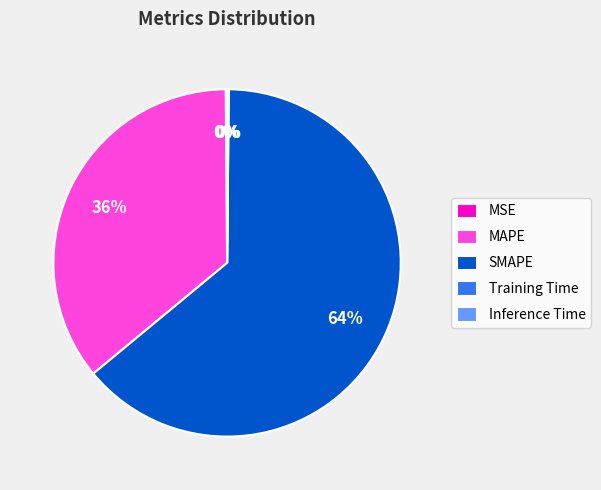

The MAPE slice represents 36% of the pie. True or false?

True